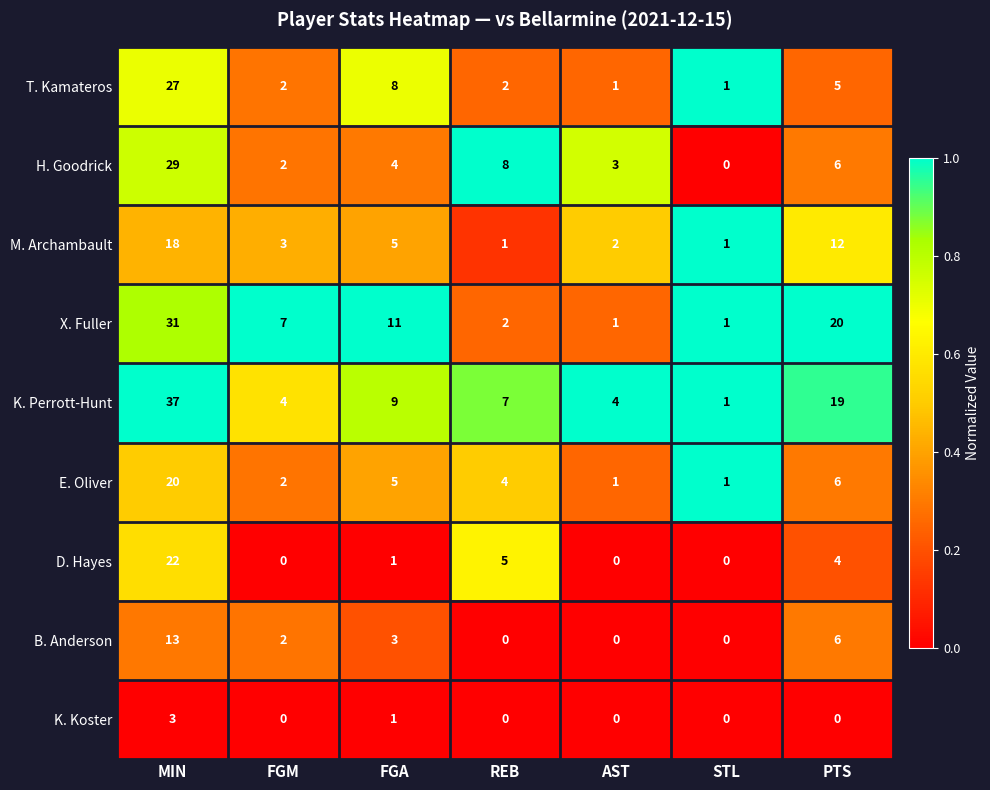

What is the difference between the maximum and second lowest values in the M. Archambault series?

17